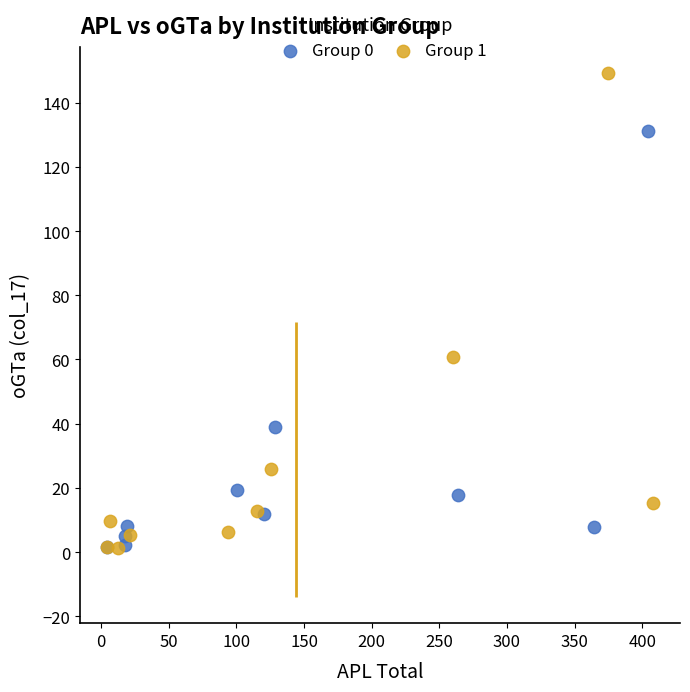

Which series contains the highest Y value?

Group 1